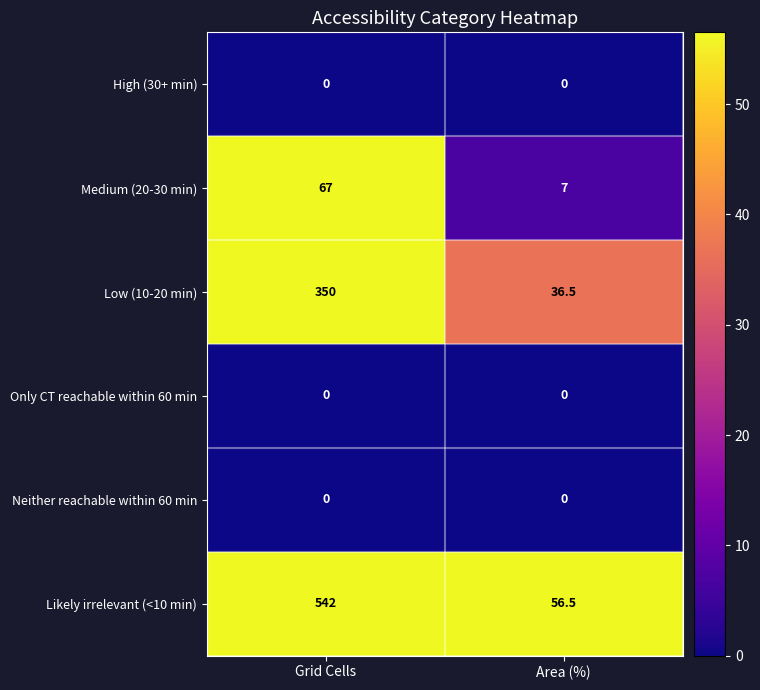

Is the value of Low (10-20 min) at Area (%) greater than the value of Neither reachable within 60 min at Grid Cells?

Yes